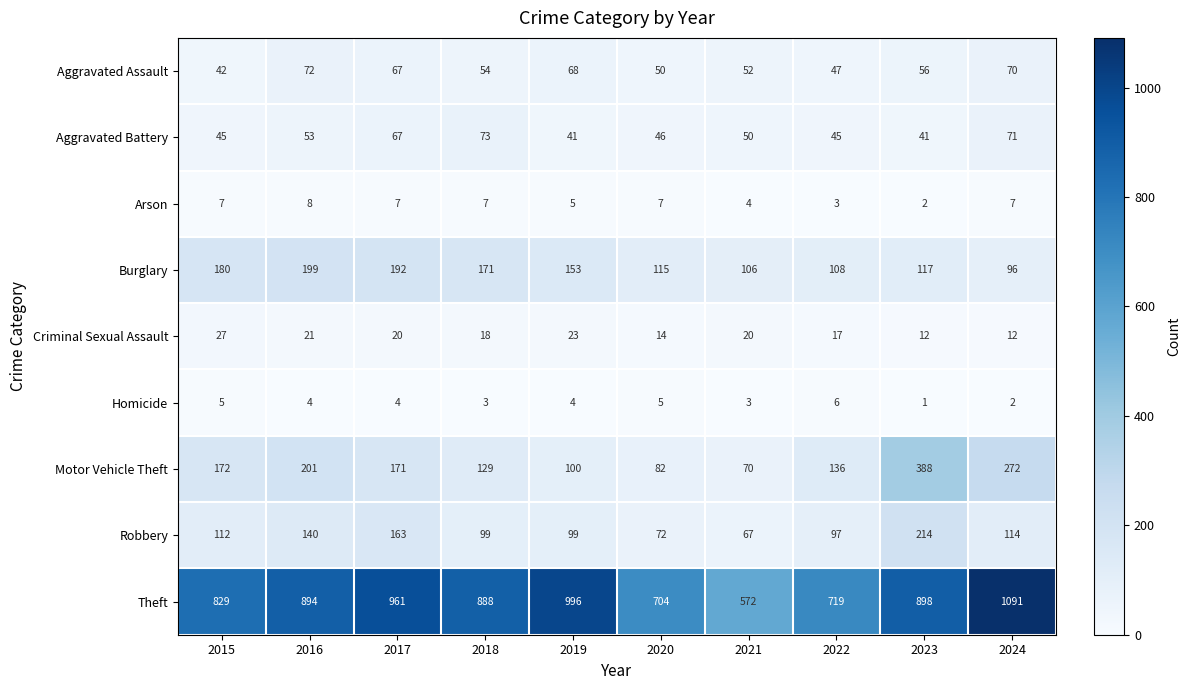

At how many categories does at least one series exceed 688?

9